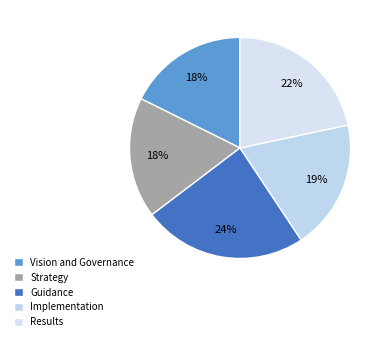

How many segments does this pie chart have?

5